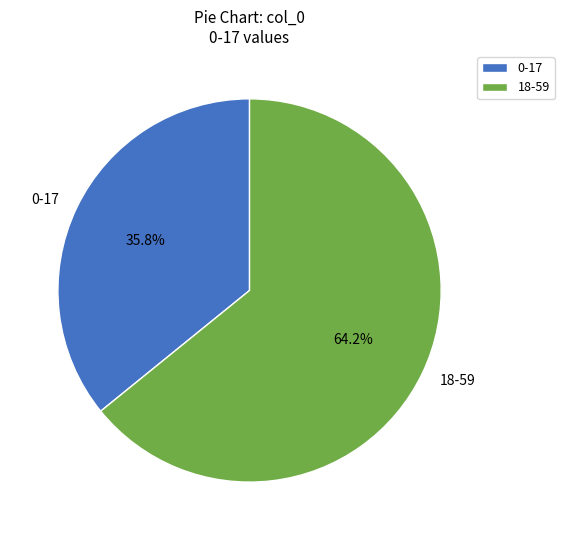

Which slice is the largest?

18-59